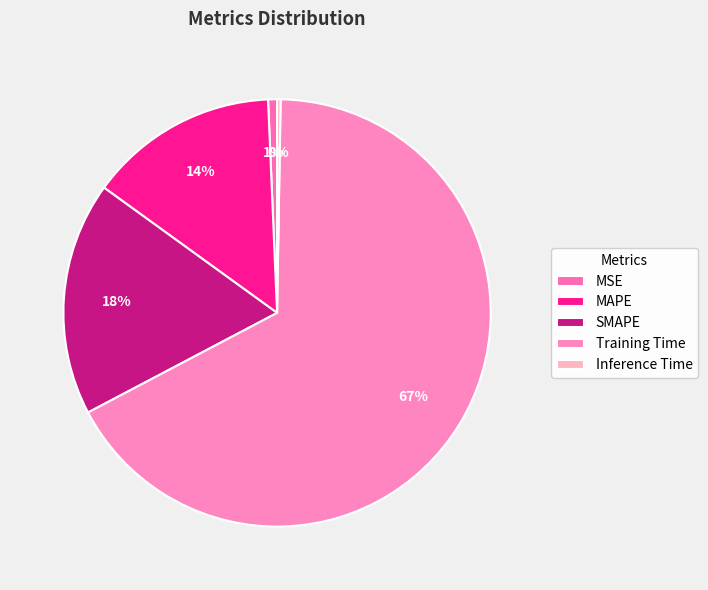

The SMAPE slice represents 18% of the pie. True or false?

True